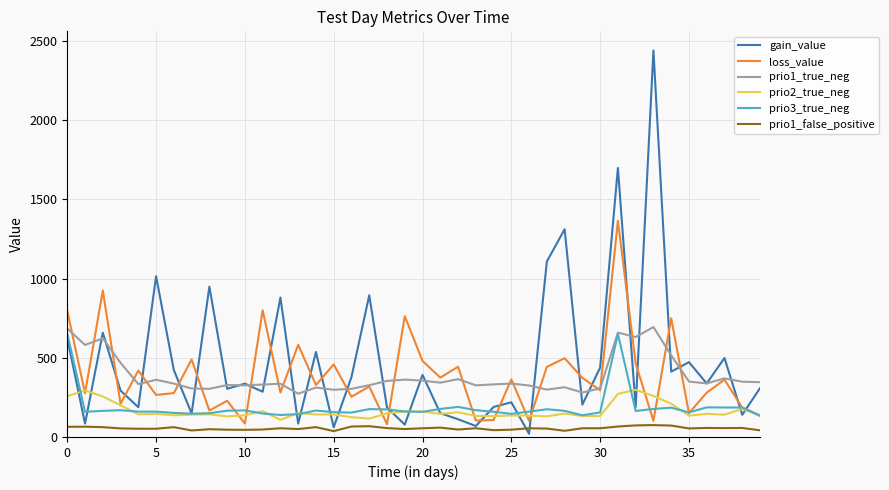

List the series in order of their peak value, highest first.

gain_value, loss_value, prio1_true_neg, prio3_true_neg, prio2_true_neg, prio1_false_positive